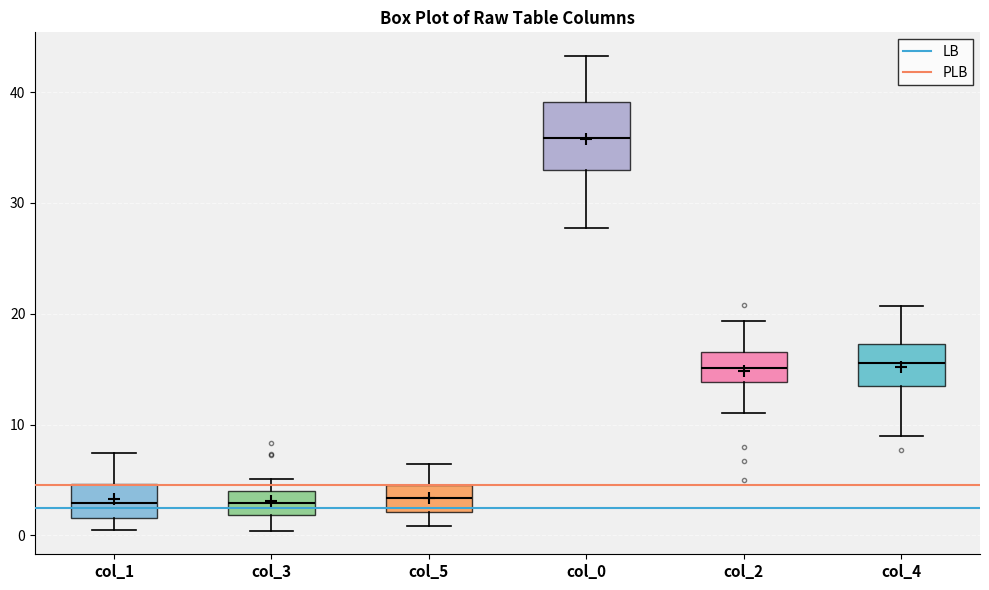

Reading left to right, read every box against the y-axis: the position of its median line, the range the box covers, and the ends of its whiskers. The values are not printed on the chart, so give them approximately, as read against the axis.

col_1: median 3, box 2 to 5, whiskers 0 to 7
col_3: median 3, box 2 to 4, whiskers 0 to 5
col_5: median 3, box 2 to 5, whiskers 1 to 6
col_0: median 36, box 33 to 39, whiskers 28 to 43
col_2: median 15, box 14 to 17, whiskers 11 to 19
col_4: median 16, box 13 to 17, whiskers 9 to 21